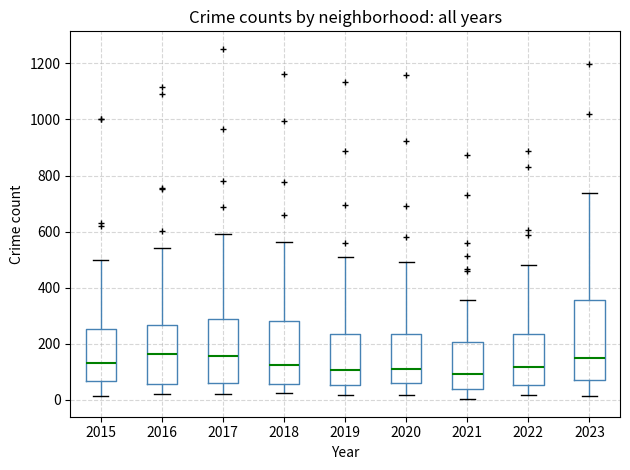

Reading left to right, read every box against the y-axis: the position of its median line, the range the box covers, and the ends of its whiskers. The values are not printed on the chart, so give them approximately, as read against the axis.

2015: median 140, box 60 to 260, whiskers 20 to 500
2016: median 160, box 60 to 260, whiskers 20 to 540
2017: median 160, box 60 to 280, whiskers 20 to 600
2018: median 120, box 60 to 280, whiskers 20 to 560
2019: median 100, box 60 to 240, whiskers 20 to 520
2020: median 120, box 60 to 240, whiskers 20 to 500
2021: median 100, box 40 to 200, whiskers 0 to 360
2022: median 120, box 60 to 240, whiskers 20 to 480
2023: median 160, box 60 to 360, whiskers 20 to 740